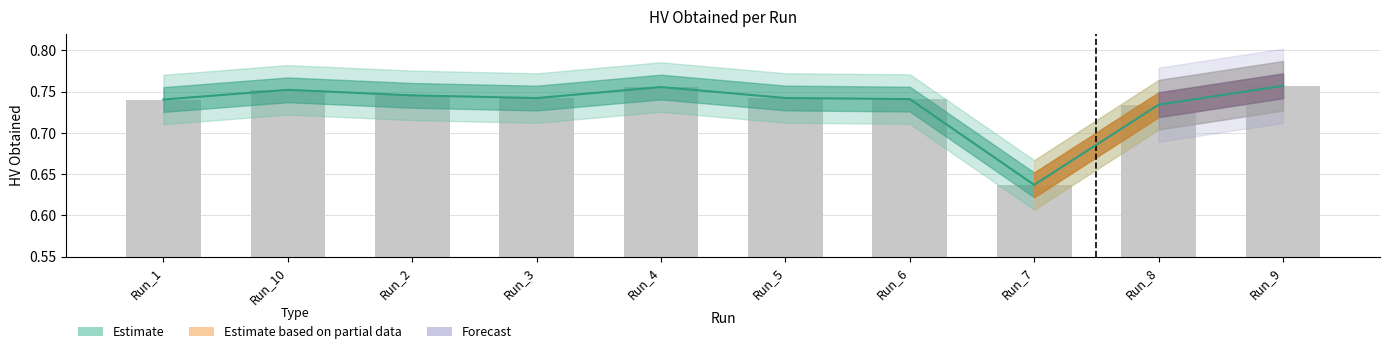

What is the value of the 5th bar from the left?

0.8